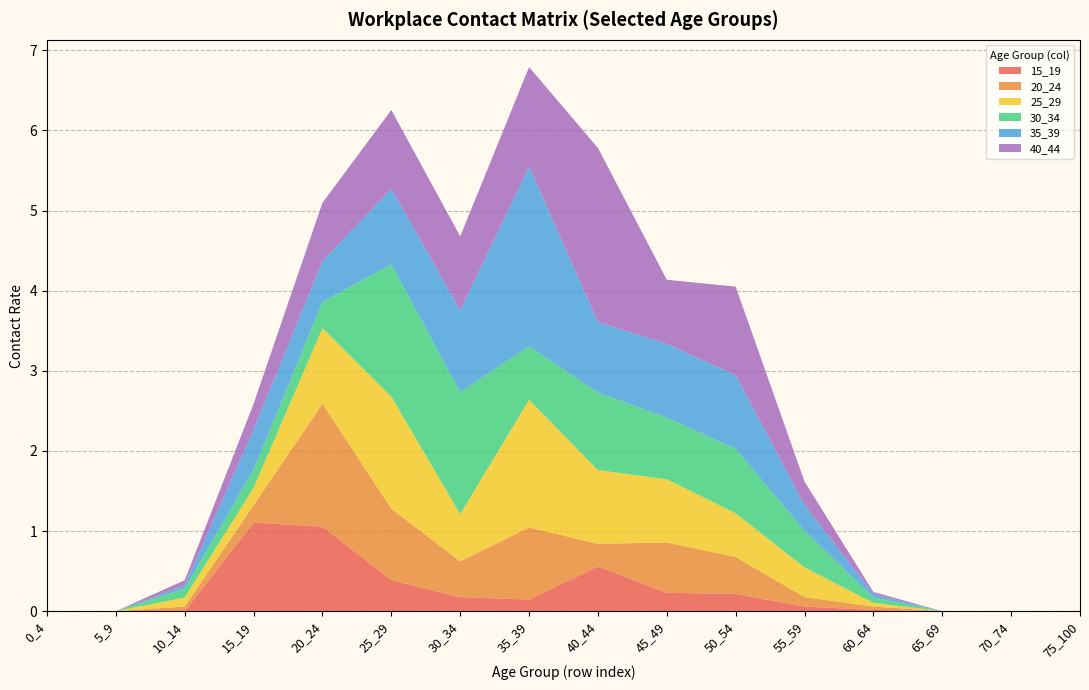

Reading left to right, transcribe all the data shown in this chart.

15_19: 0_4=0.0	5_9=0.0	10_14=0.0	15_19=1.1	20_24=1.1	25_29=0.4	30_34=0.2	35_39=0.1	40_44=0.6	45_49=0.2	50_54=0.2	55_59=0.1	60_64=0.0	65_69=0.0	70_74=0.0	75_100=0.0
20_24: 0_4=0.0	5_9=0.0	10_14=0.1	15_19=0.2	20_24=1.5	25_29=0.9	30_34=0.4	35_39=0.9	40_44=0.3	45_49=0.6	50_54=0.5	55_59=0.1	60_64=0.0	65_69=0.0	70_74=0.0	75_100=0.0
25_29: 0_4=0.0	5_9=0.0	10_14=0.1	15_19=0.2	20_24=0.9	25_29=1.4	30_34=0.6	35_39=1.6	40_44=0.9	45_49=0.8	50_54=0.5	55_59=0.4	60_64=0.0	65_69=0.0	70_74=0.0	75_100=0.0
30_34: 0_4=0.0	5_9=0.0	10_14=0.1	15_19=0.2	20_24=0.3	25_29=1.7	30_34=1.5	35_39=0.7	40_44=1.0	45_49=0.8	50_54=0.8	55_59=0.5	60_64=0.1	65_69=0.0	70_74=0.0	75_100=0.0
35_39: 0_4=0.0	5_9=0.0	10_14=0.0	15_19=0.5	20_24=0.5	25_29=0.9	30_34=1.0	35_39=2.2	40_44=0.9	45_49=0.9	50_54=0.9	55_59=0.3	60_64=0.0	65_69=0.0	70_74=0.0	75_100=0.0
40_44: 0_4=0.0	5_9=0.0	10_14=0.1	15_19=0.3	20_24=0.7	25_29=1.0	30_34=0.9	35_39=1.2	40_44=2.2	45_49=0.8	50_54=1.1	55_59=0.3	60_64=0.0	65_69=0.0	70_74=0.0	75_100=0.0